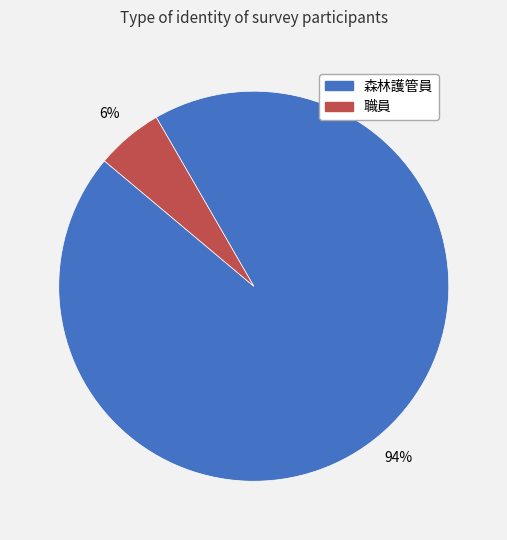

To the nearest percent, what percentage of the pie is 森林護管員?

94%